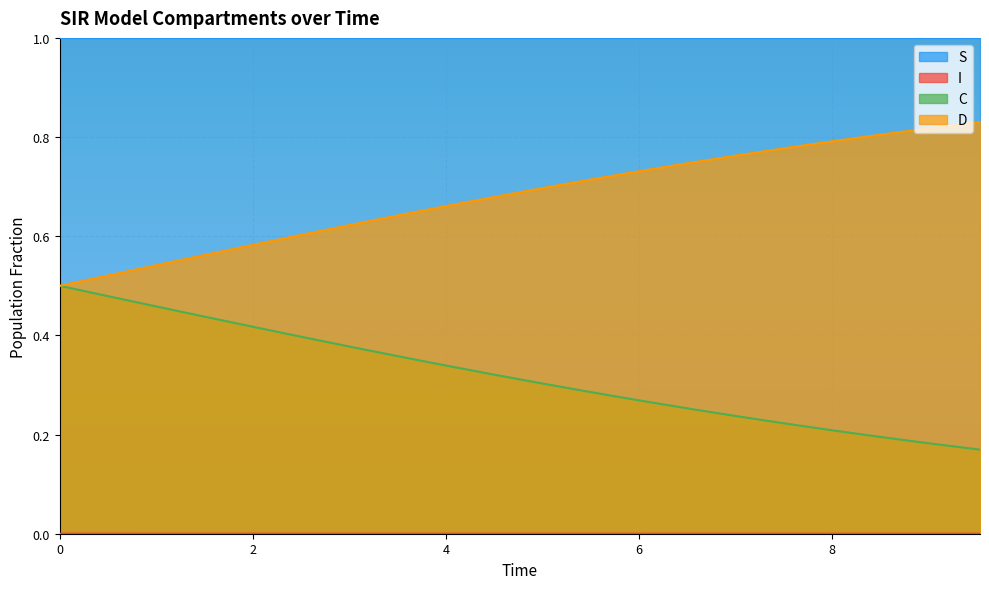

True or false: C and S intersect in this chart.

False